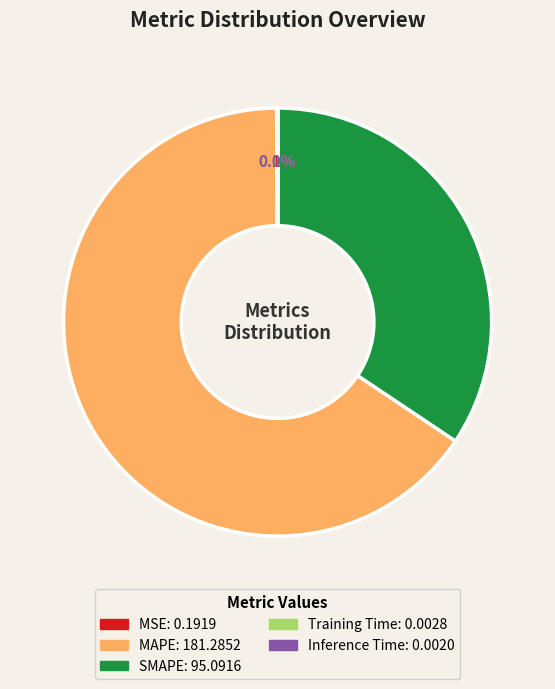

Does any single category account for the majority?

Yes